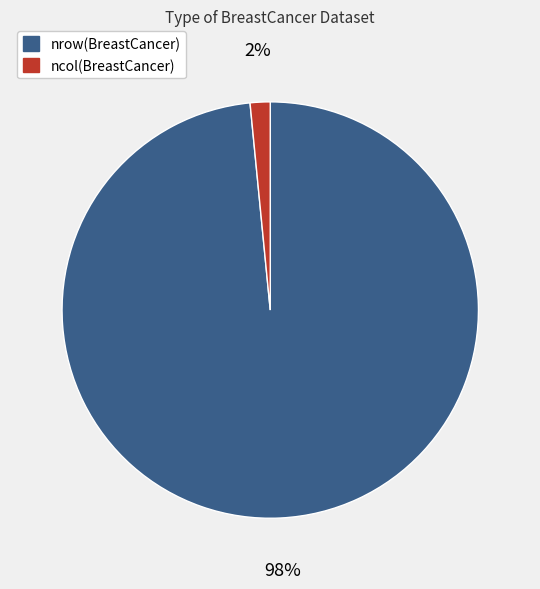

Combined, do nrow(BreastCancer) and ncol(BreastCancer) account for over 50%?

Yes